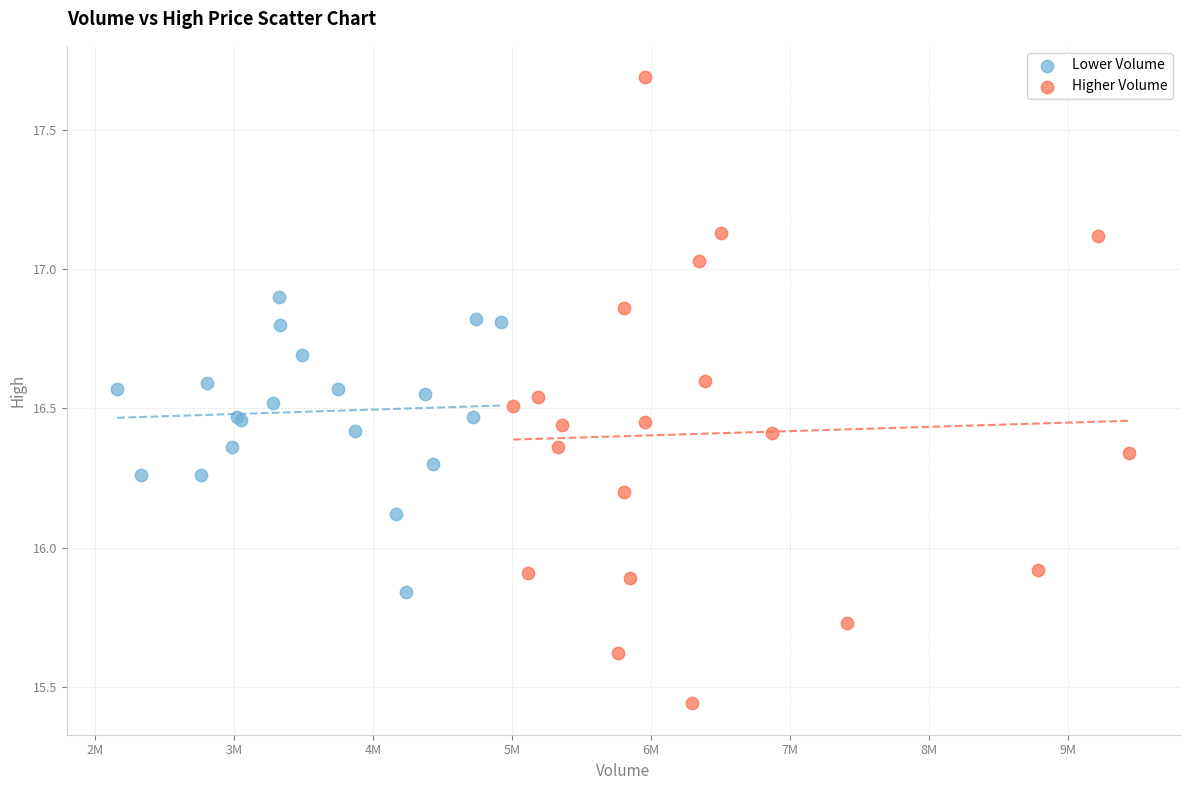

Which series reaches the maximum Y coordinate?

Higher Volume